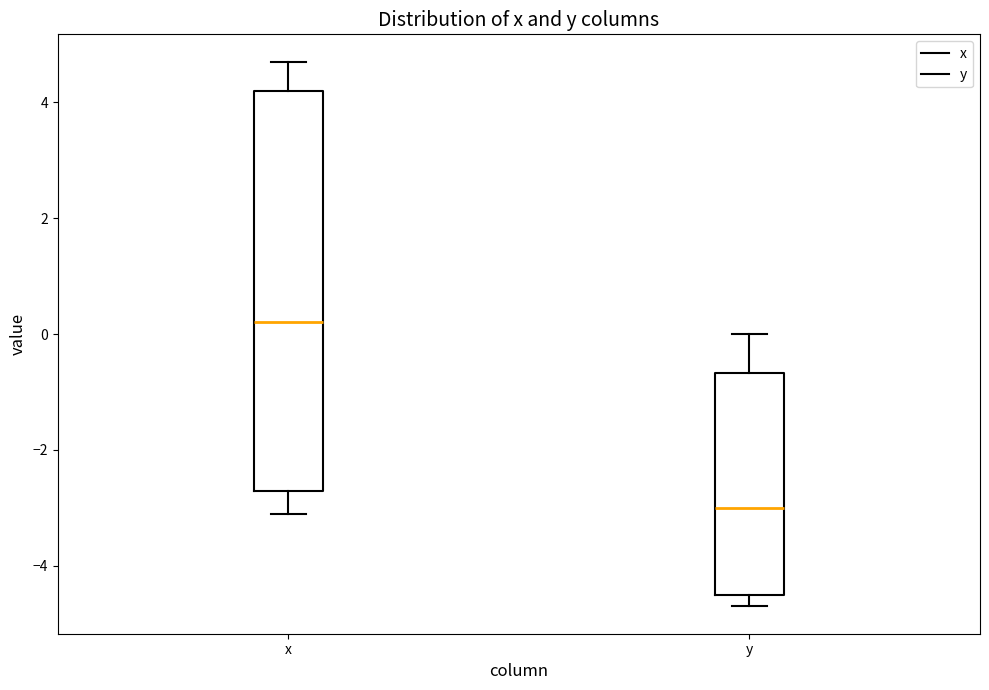

Where does the lower whisker of the box for x end on the y-axis? The values are not printed on the chart, so give them approximately, as read against the axis.

-3.0